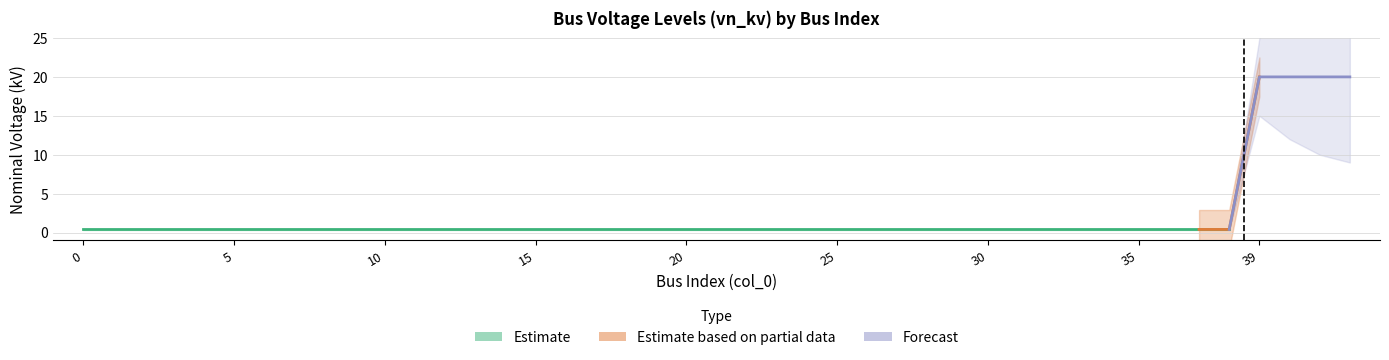

True or false: the data shows 0.4 at 16.

True